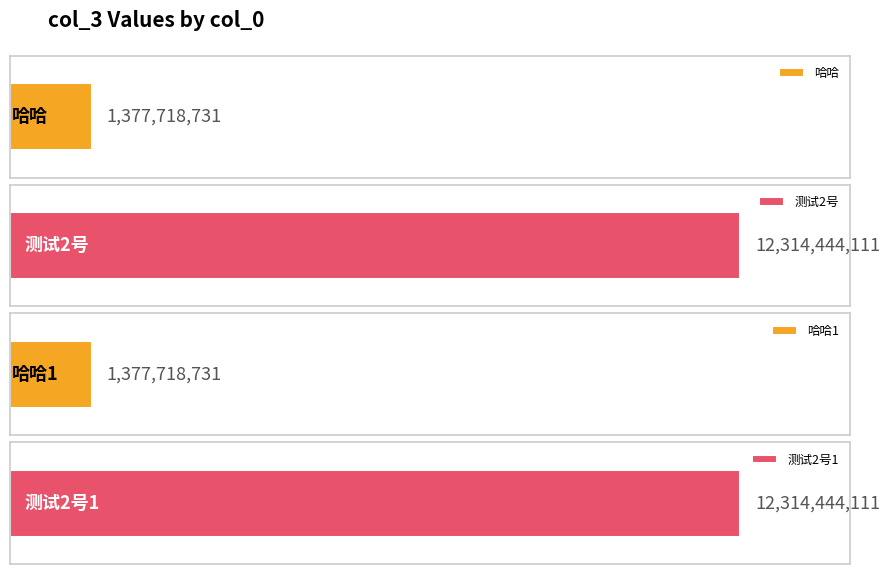

Are the bars horizontal?

Yes